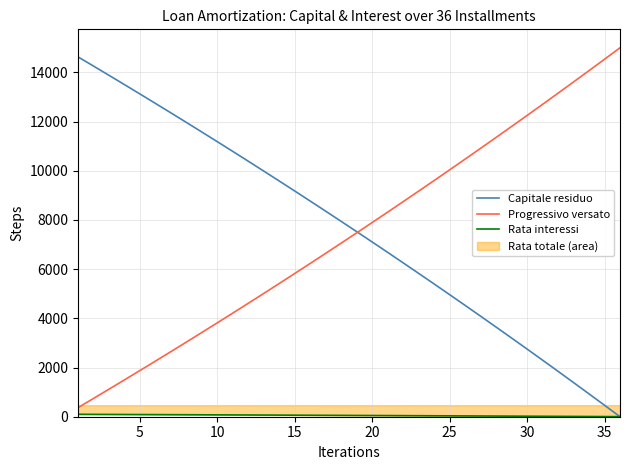

How many data points does each series have?

36